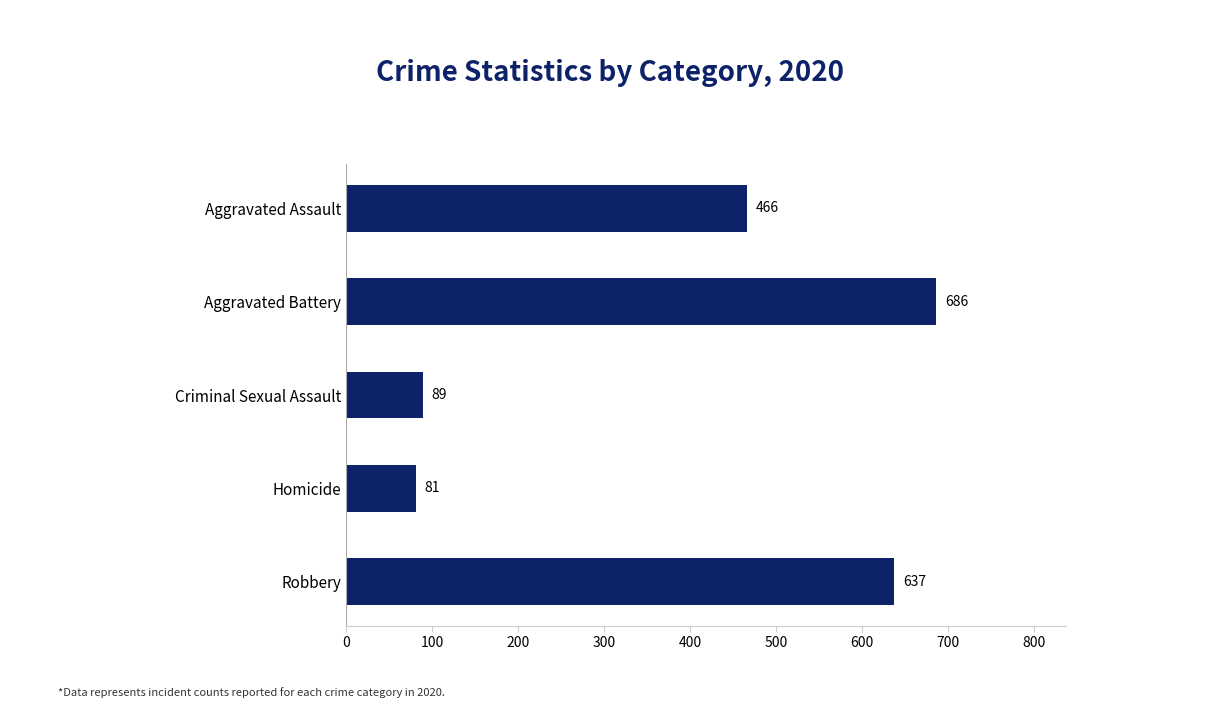

Rank the categories by value from lowest to highest.

Homicide, Criminal Sexual Assault, Aggravated Assault, Robbery, Aggravated Battery